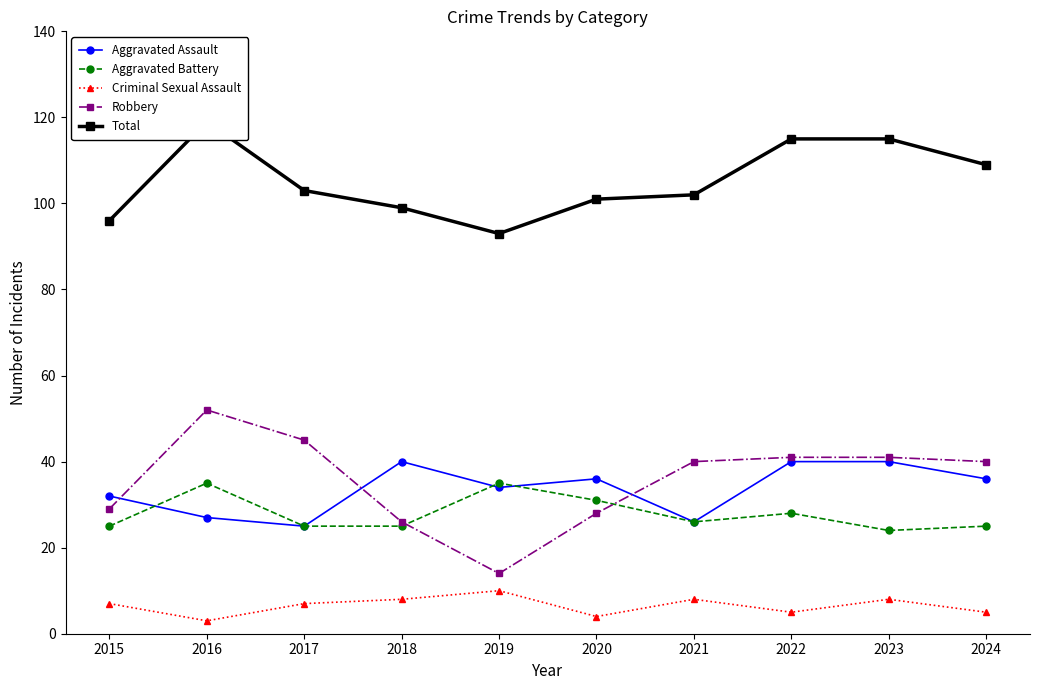

Reading left to right, what are all the values shown in this chart?

Aggravated Assault: 32	27	25	40	34	36	26	40	40	36
Aggravated Battery: 25	35	25	25	35	31	26	28	24	25
Criminal Sexual Assault: 7	3	7	8	10	4	8	5	8	5
Robbery: 29	52	45	26	14	28	40	41	41	40
Total: 96	119	103	99	93	101	102	115	115	109